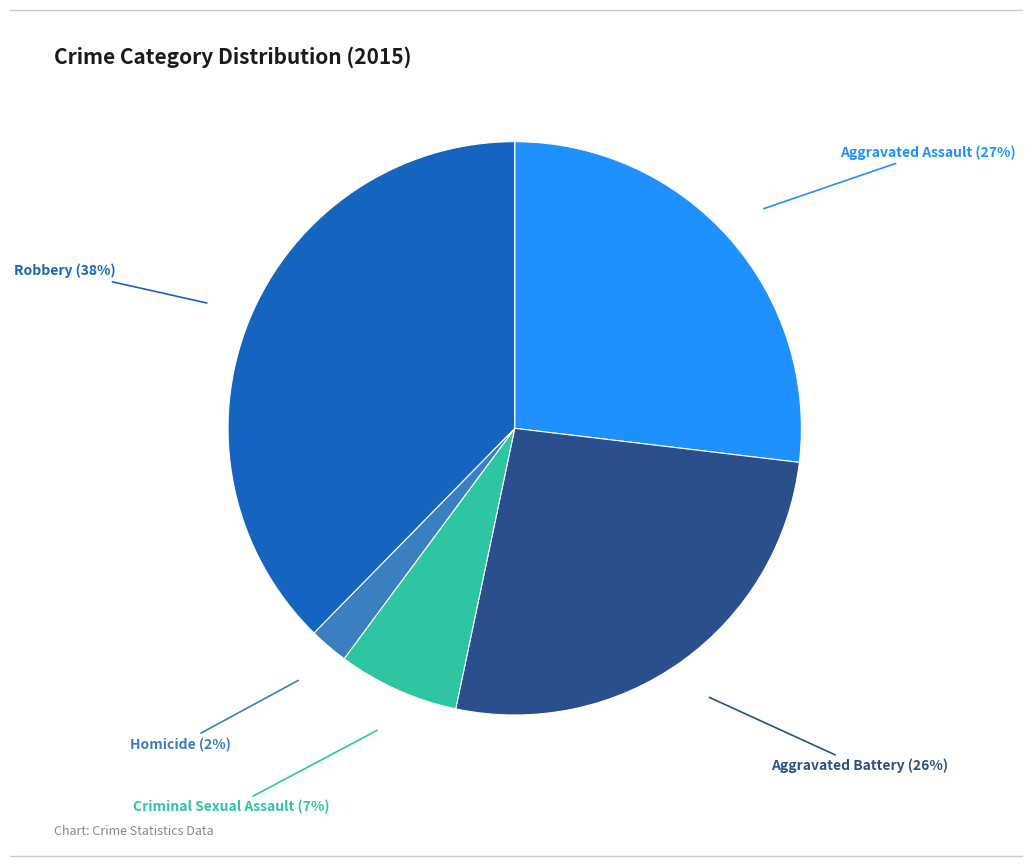

Does Robbery account for over 50% of the chart?

No